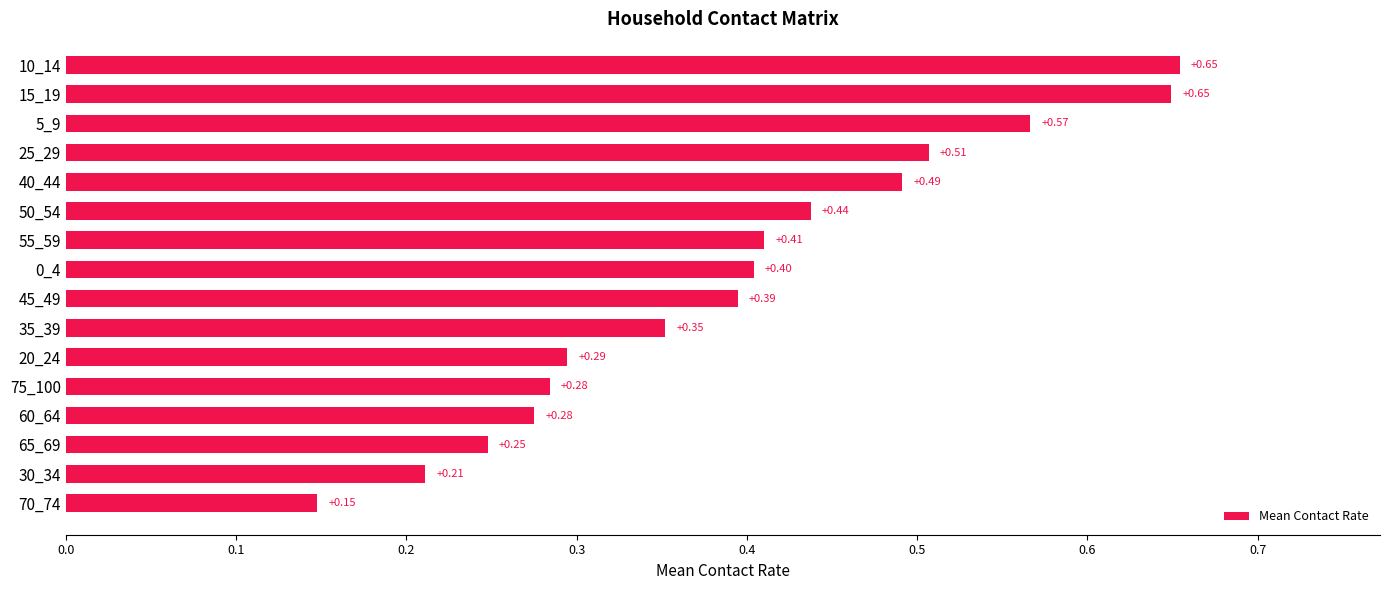

What is the average value?

0.4